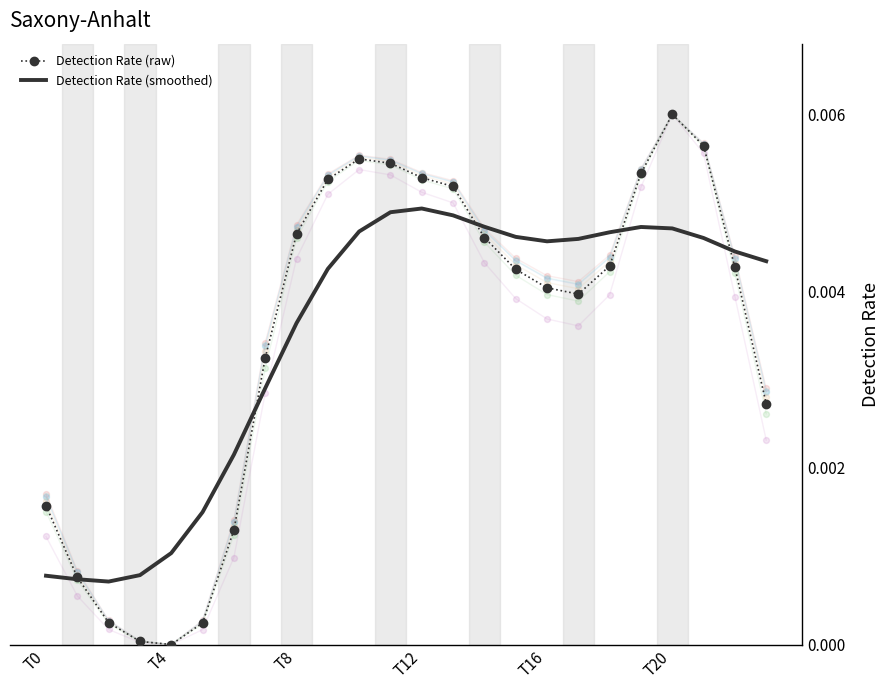

Is the value of Detection Rate (raw) at T20 greater than the value of Detection Rate (smoothed) at T4?

Yes